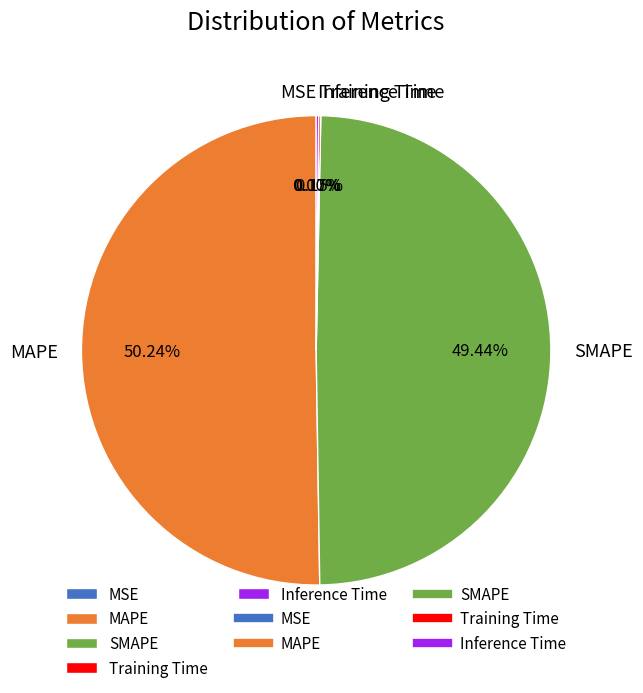

To the nearest percent, what is the difference between the largest and smallest slice percentages?

50%